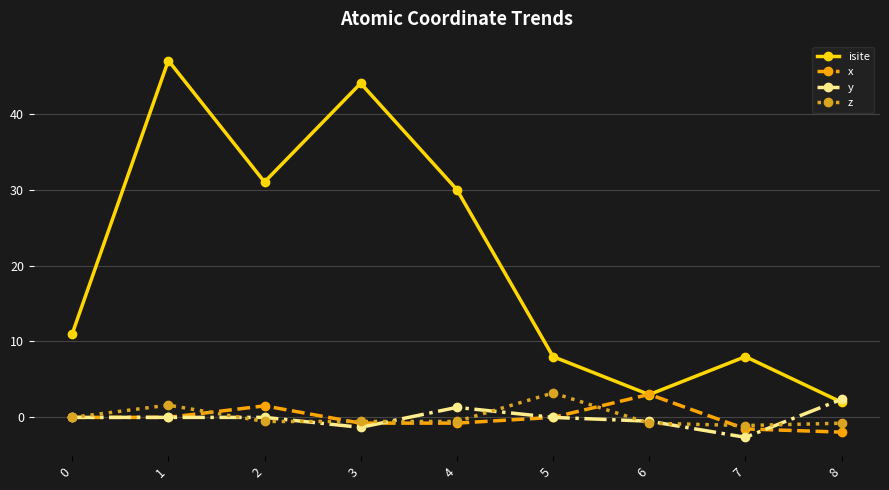

At which category does the chart reach its minimum across all series?

7